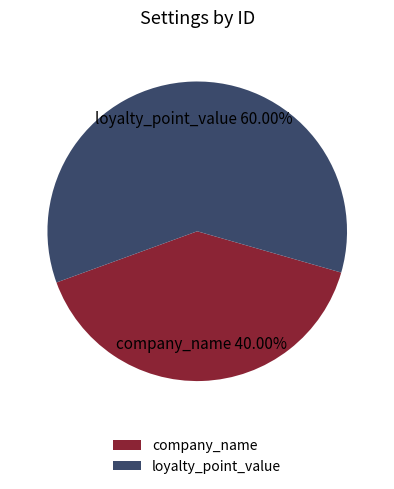

To the nearest percent, what is the average slice percentage?

50%